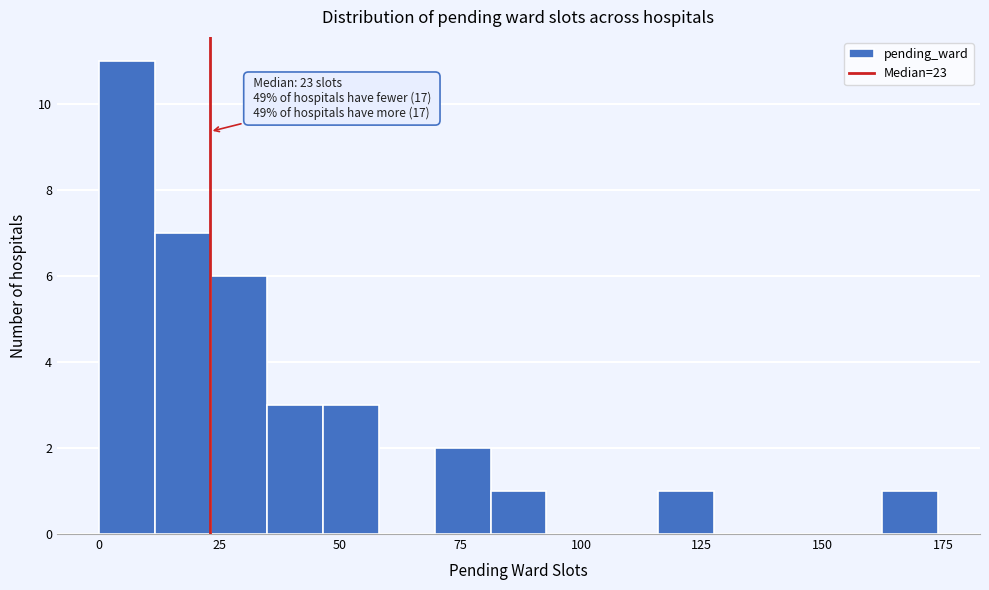

Around what value on the x-axis is the tallest bar? Give the approximate position of its centre, as read against the axis.

5